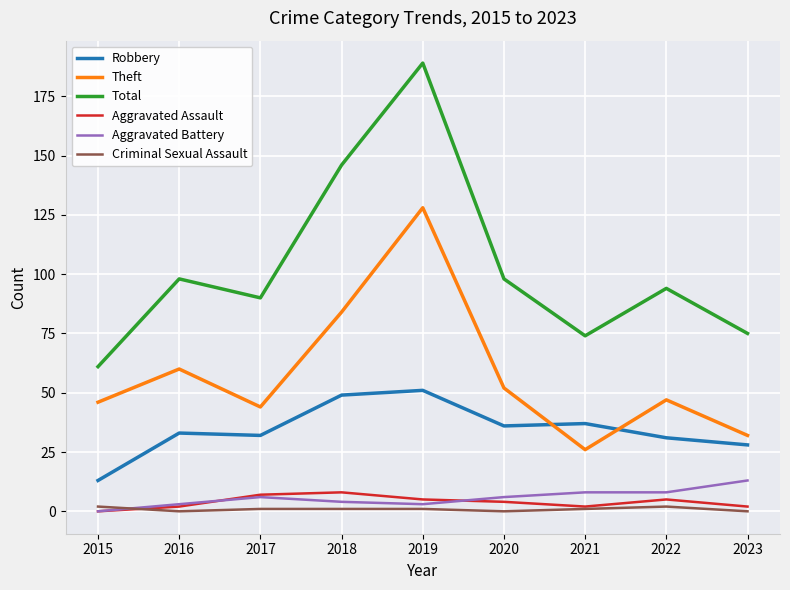

What is the maximum value for Aggravated Battery?

13